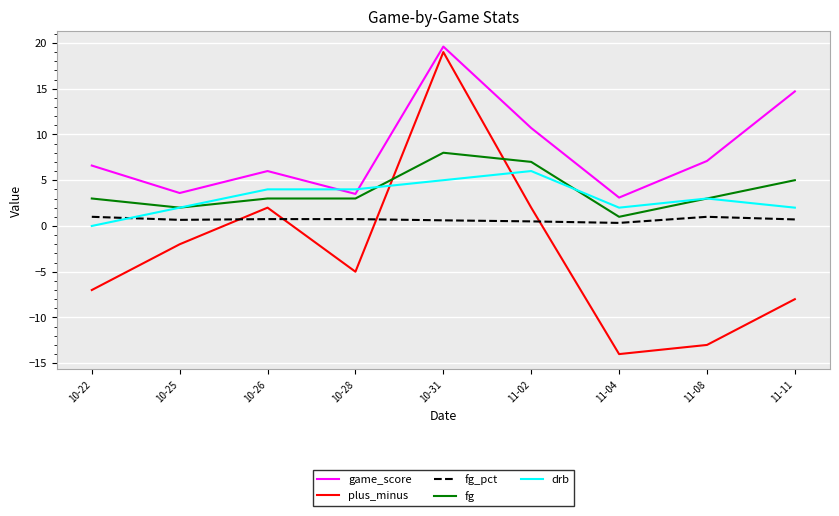

The drb series shows 1.5 at 11-08. True or false?

False